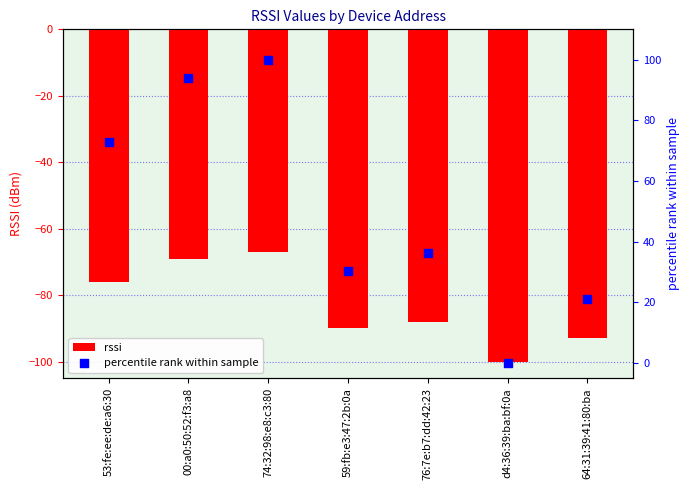

Is the value of rssi at 59:fb:e3:47:2b:0a greater than the value of percentile rank within sample at 00:a0:50:52:f3:a8?

No